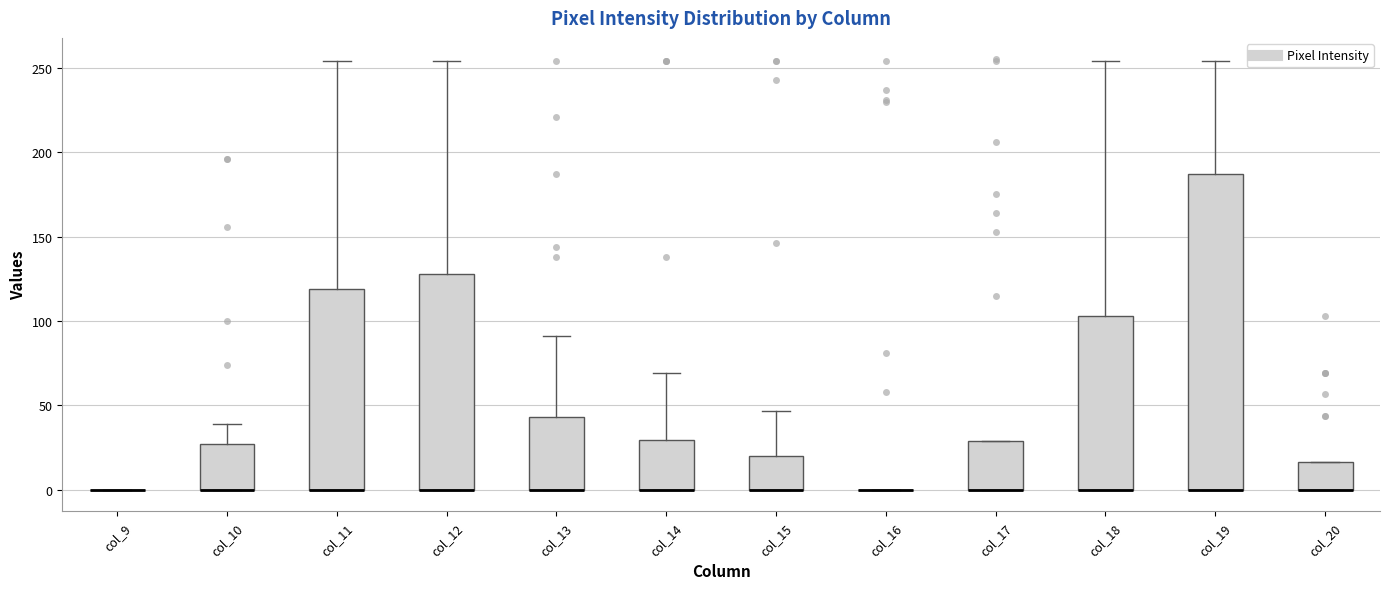

Where does the upper whisker of the box for col_12 end on the y-axis? The values are not printed on the chart, so give them approximately, as read against the axis.

255